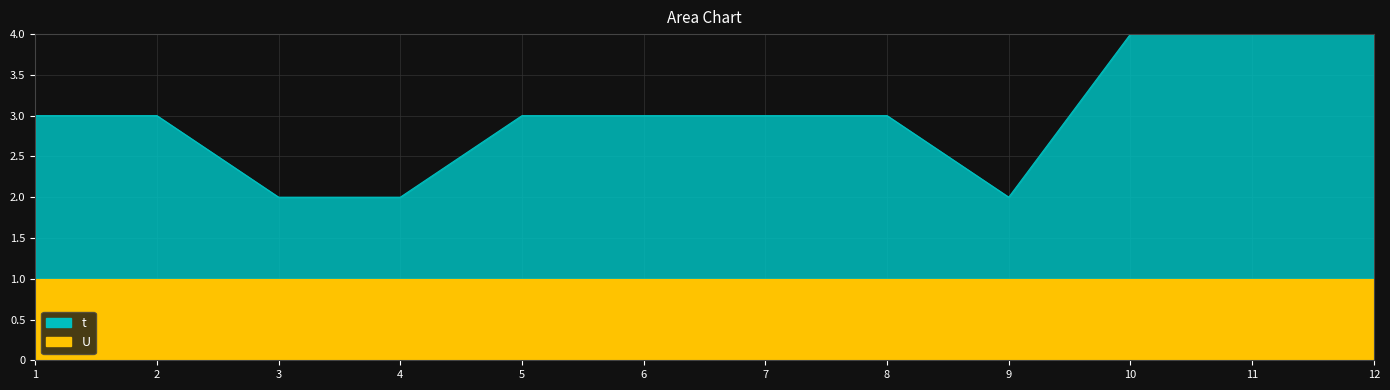

Between 1 and 7, which is larger?

1